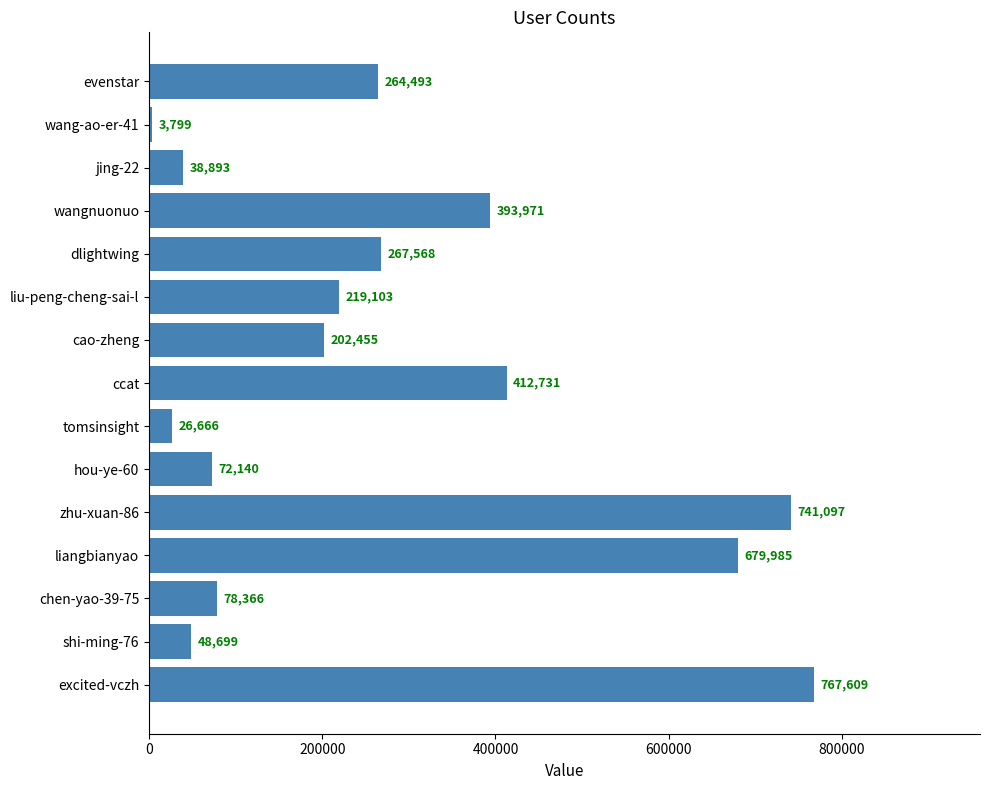

Approximately how many times larger is the value at chen-yao-39-75 compared to cao-zheng?

0.4